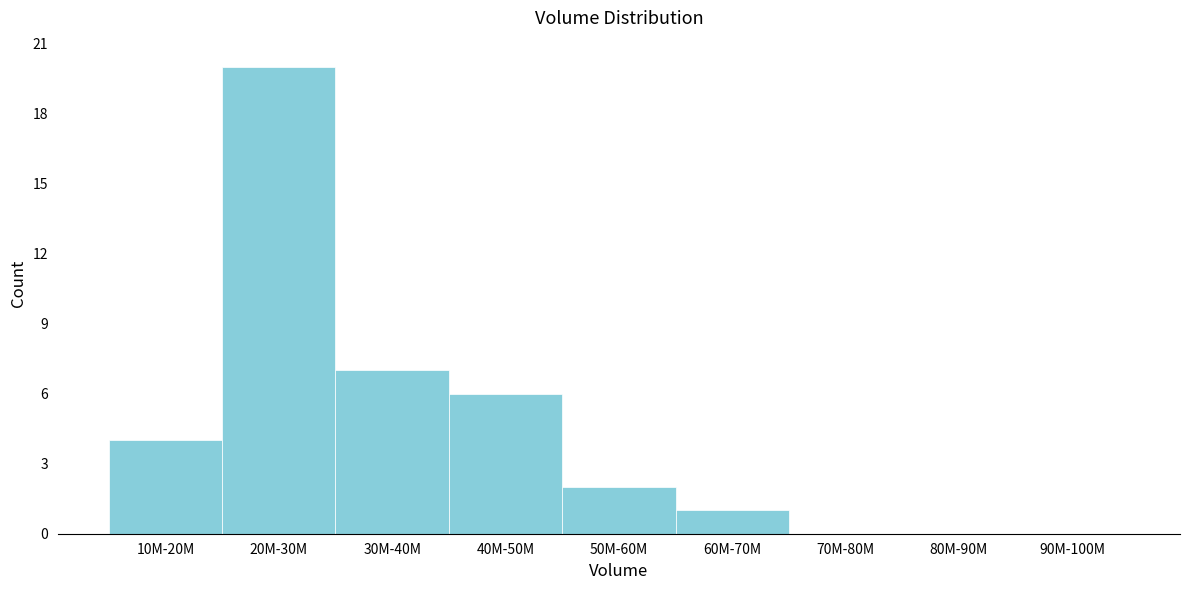

Reading left to right, extract all data points from this chart.

10M-20M=4	20M-30M=20	30M-40M=7	40M-50M=6	50M-60M=2	60M-70M=1	70M-80M=0	80M-90M=0	90M-100M=0